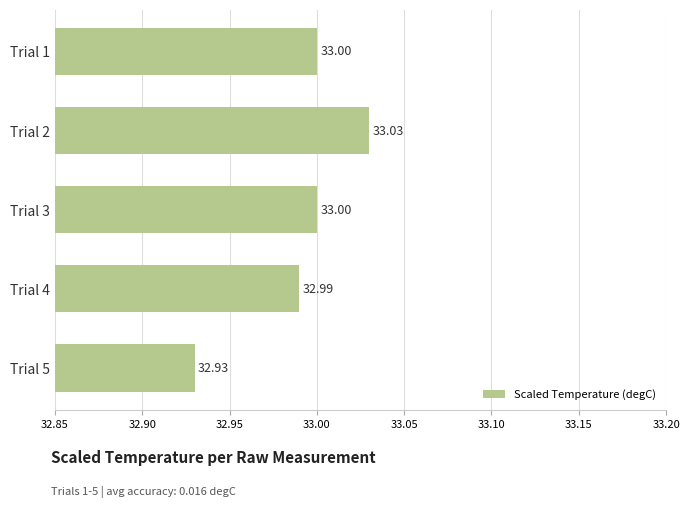

What is the ratio of the value at Trial 1 to the value at Trial 2?

1.0